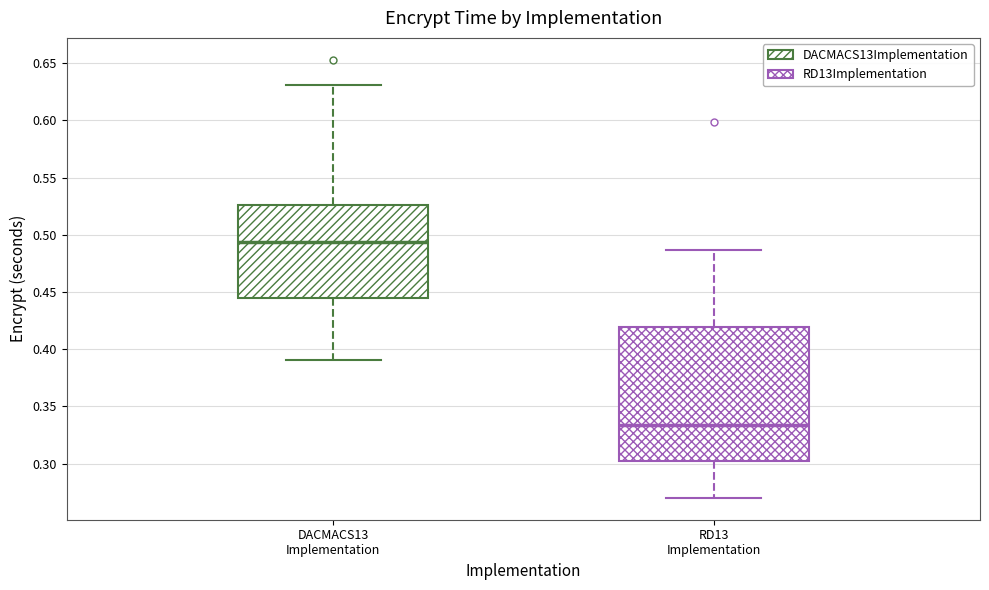

Reading left to right, read every box against the y-axis: the position of its median line, the range the box covers, and the ends of its whiskers. The values are not printed on the chart, so give them approximately, as read against the axis.

DACMACS13 Implementation: median 0.495, box 0.445 to 0.525, whiskers 0.390 to 0.630
RD13 Implementation: median 0.335, box 0.305 to 0.420, whiskers 0.270 to 0.485